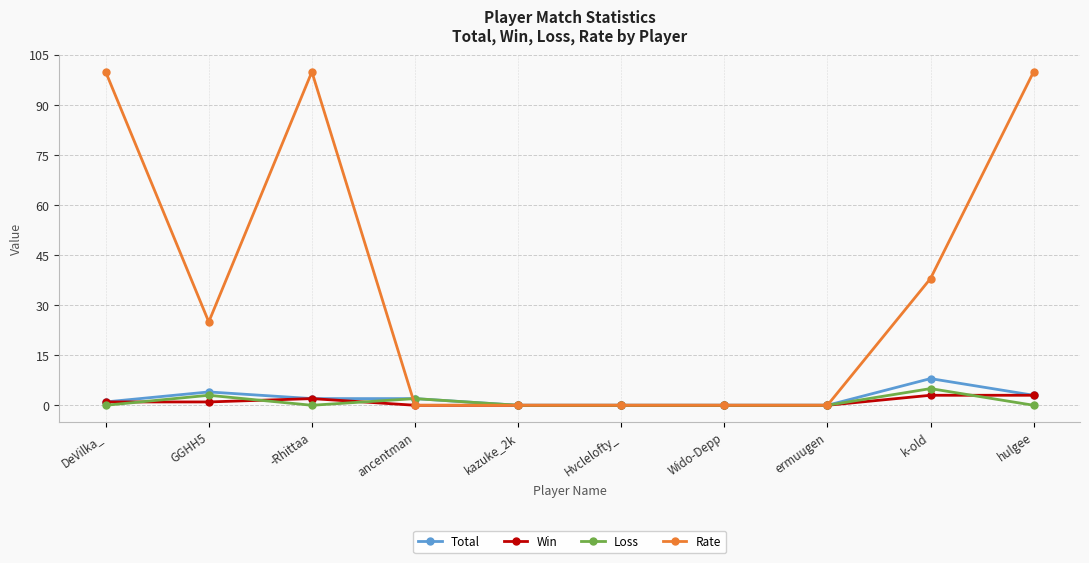

What is the average value of the Rate series?

36